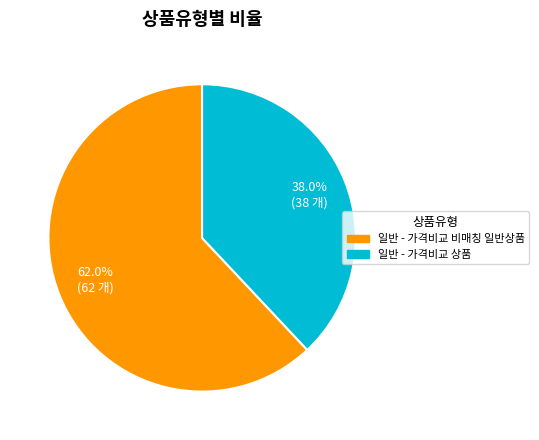

Combined, what portion of the pie is 일반 - 가격비교 비매칭 일반상품 and 일반 - 가격비교 상품?

100.0%